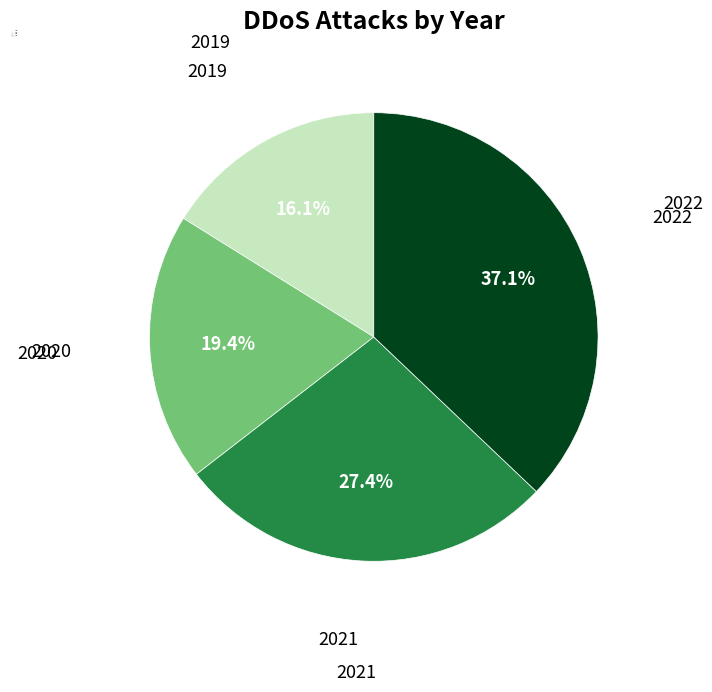

Which slice is the smallest?

2019